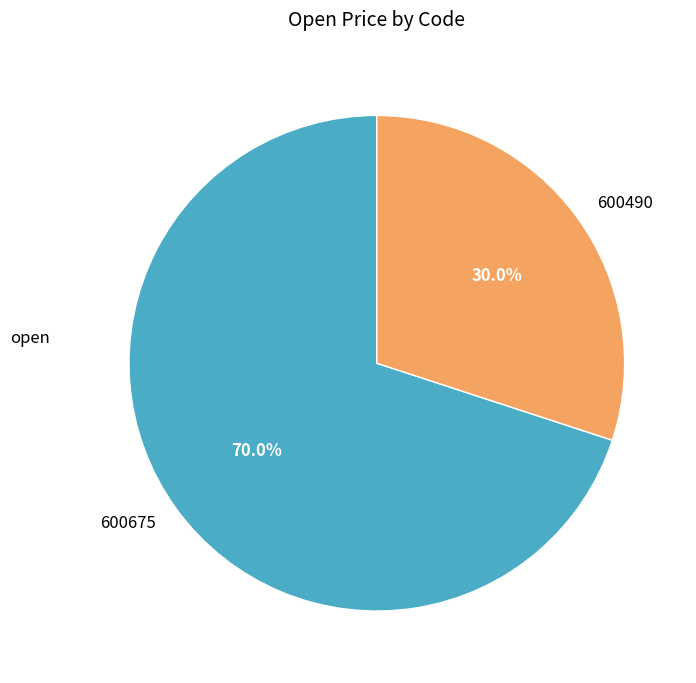

How many segments does this pie chart have?

2